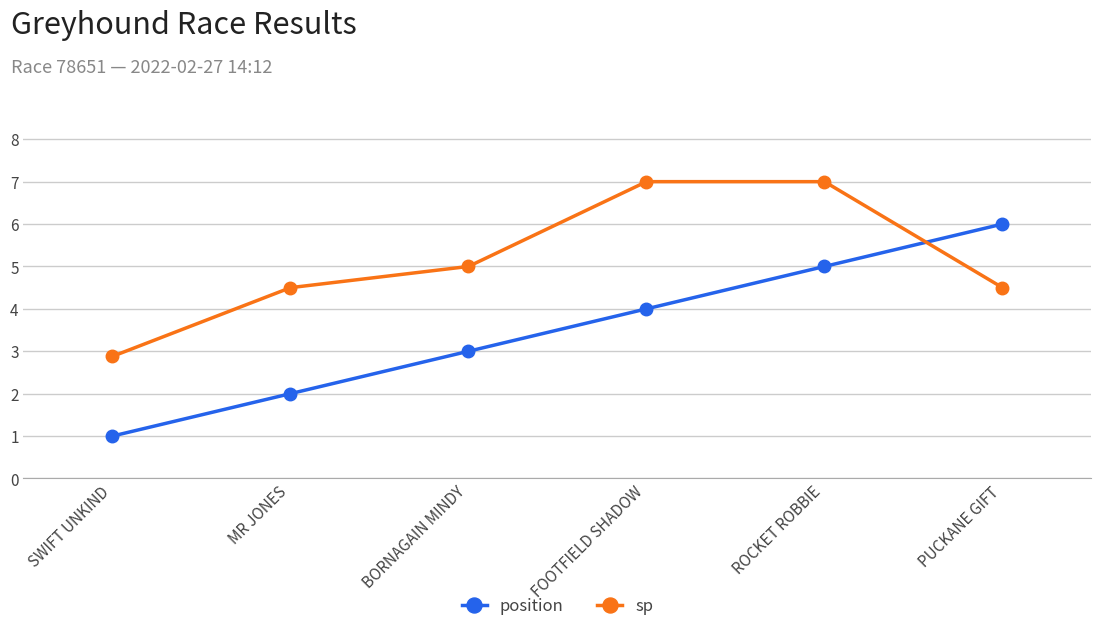

At MR JONES, list the series in order from largest to smallest.

sp, position